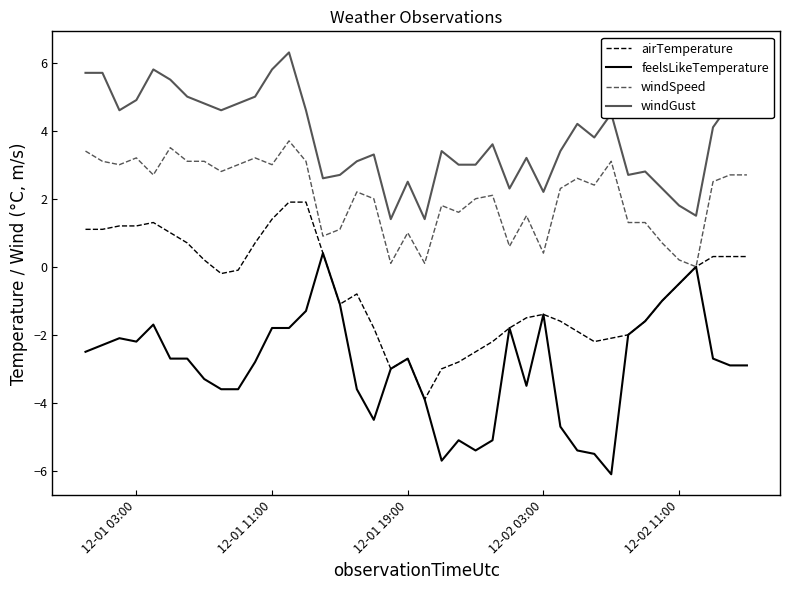

What is the average value of the windSpeed series?

2.1